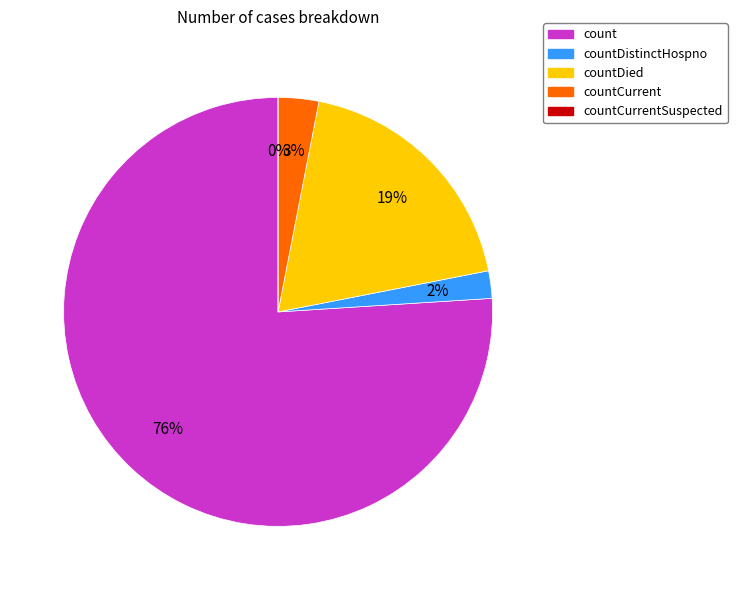

True or false: countDistinctHospno accounts for 8% of the total.

False